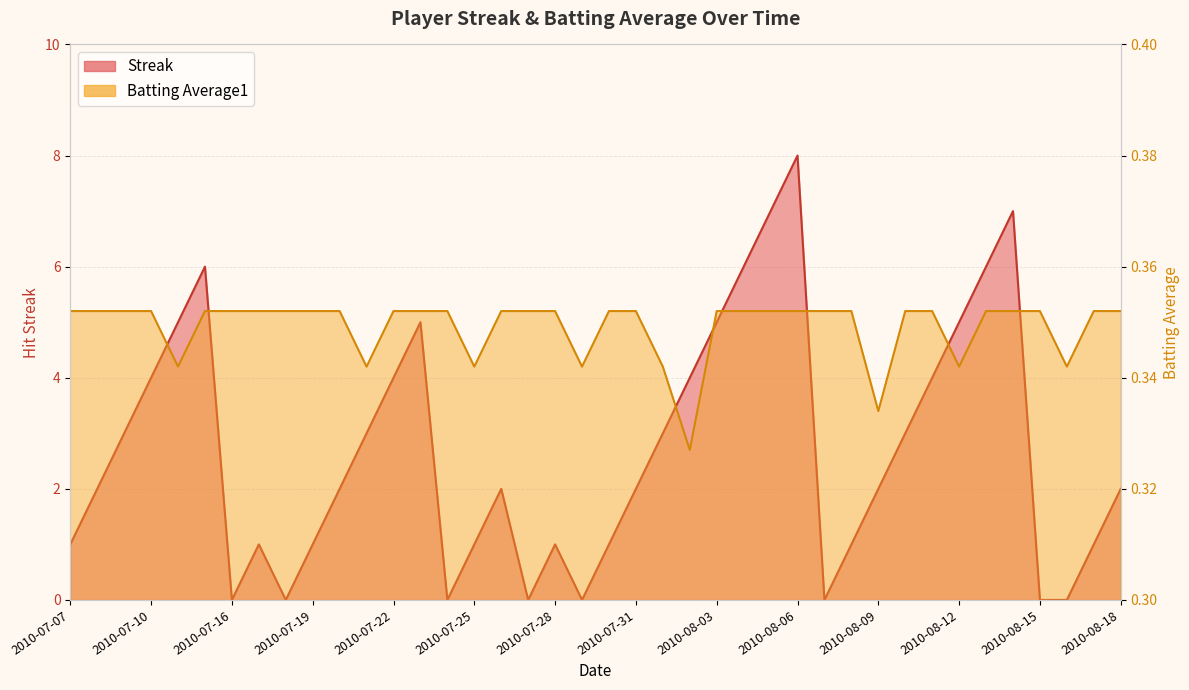

True or false: Batting Average1 and Streak cross at least once.

True